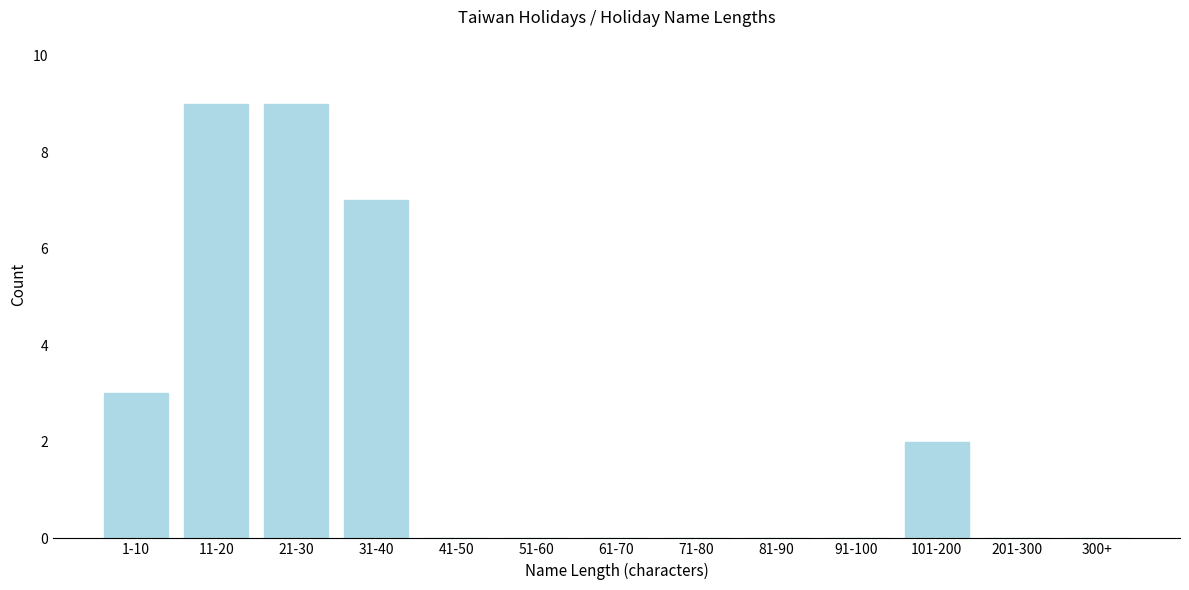

Reading right to left, list all the values displayed in this chart.

300+=0	201-300=0	101-200=2	91-100=0	81-90=0	71-80=0	61-70=0	51-60=0	41-50=0	31-40=7	21-30=9	11-20=9	1-10=3